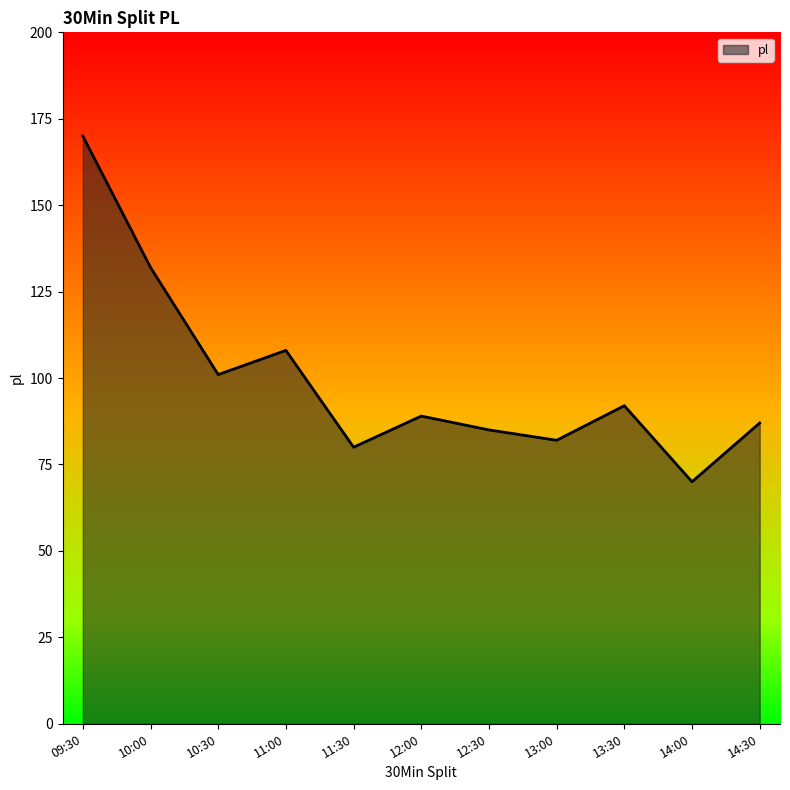

At which label does the data first exceed 89?

09:30